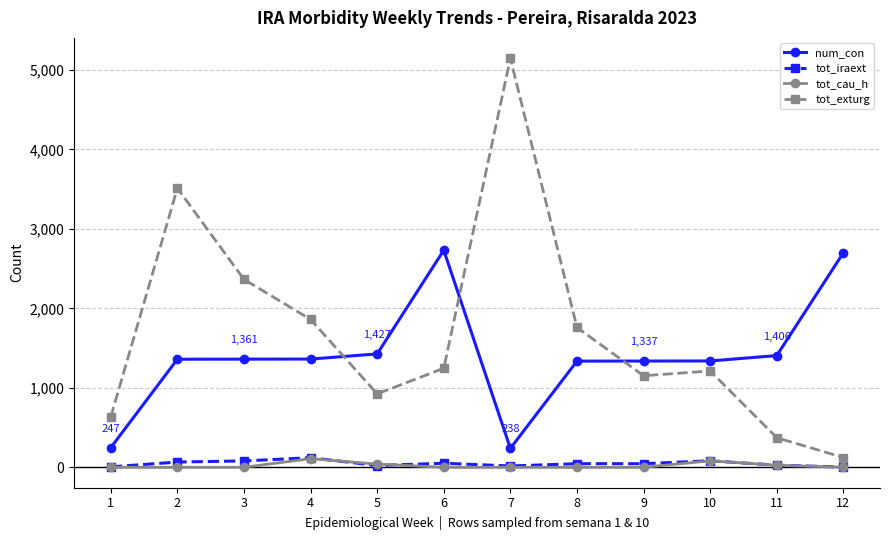

True or false: tot_cau_h has more than 0 interior local peaks.

True